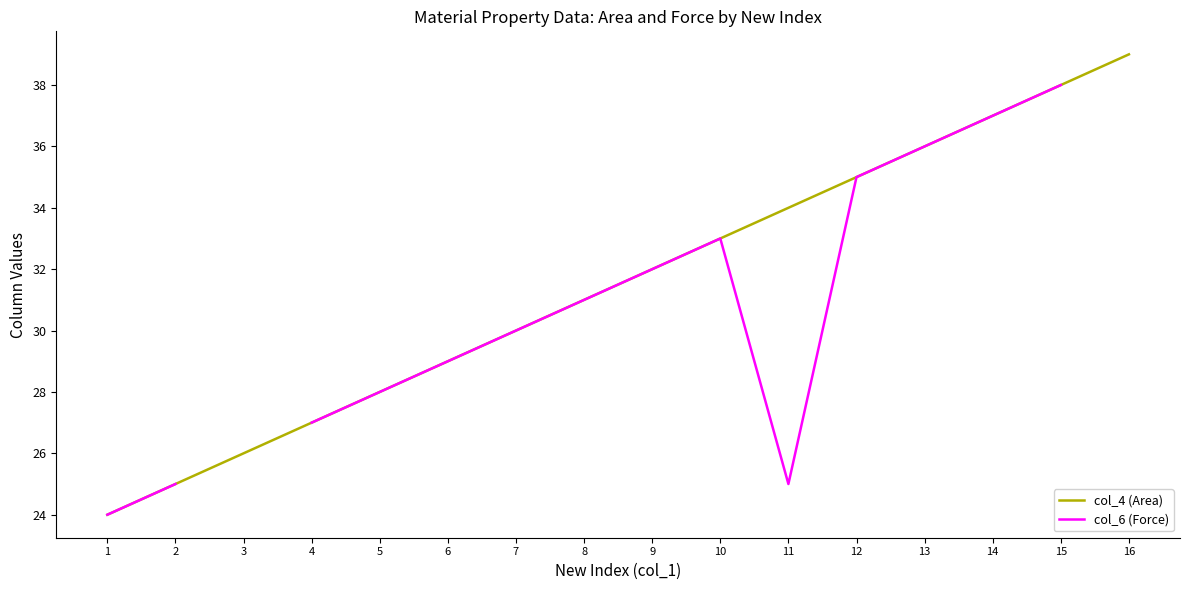

True or false: col_4 (Area) and col_6 (Force) cross at least once.

False